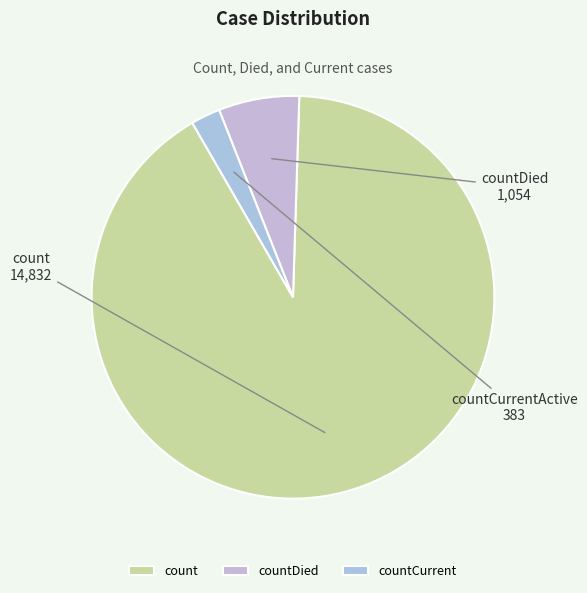

How many segments does this pie chart have?

3